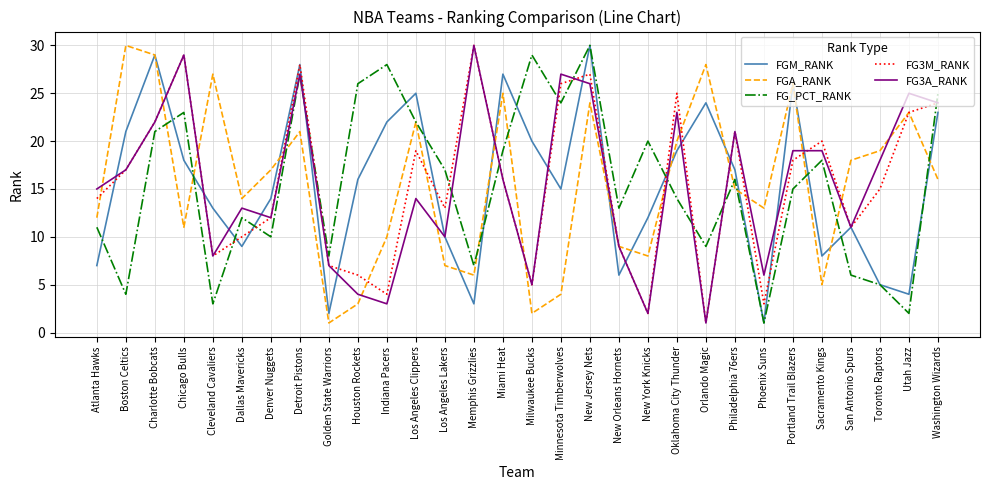

What is the average value of the FGA_RANK series?

16